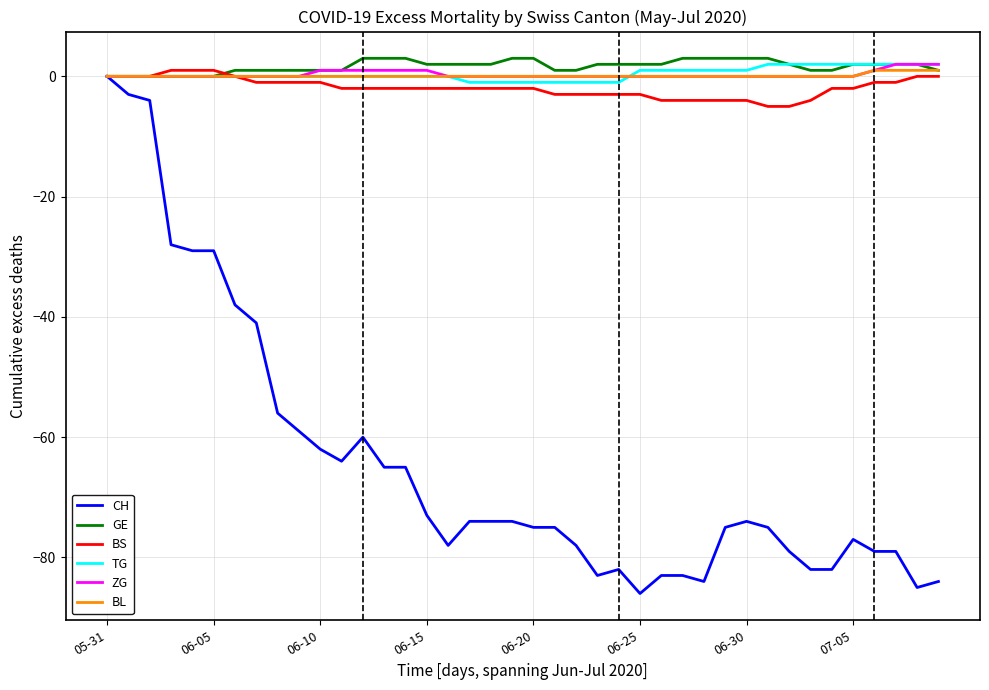

What is the smallest value displayed?

-86